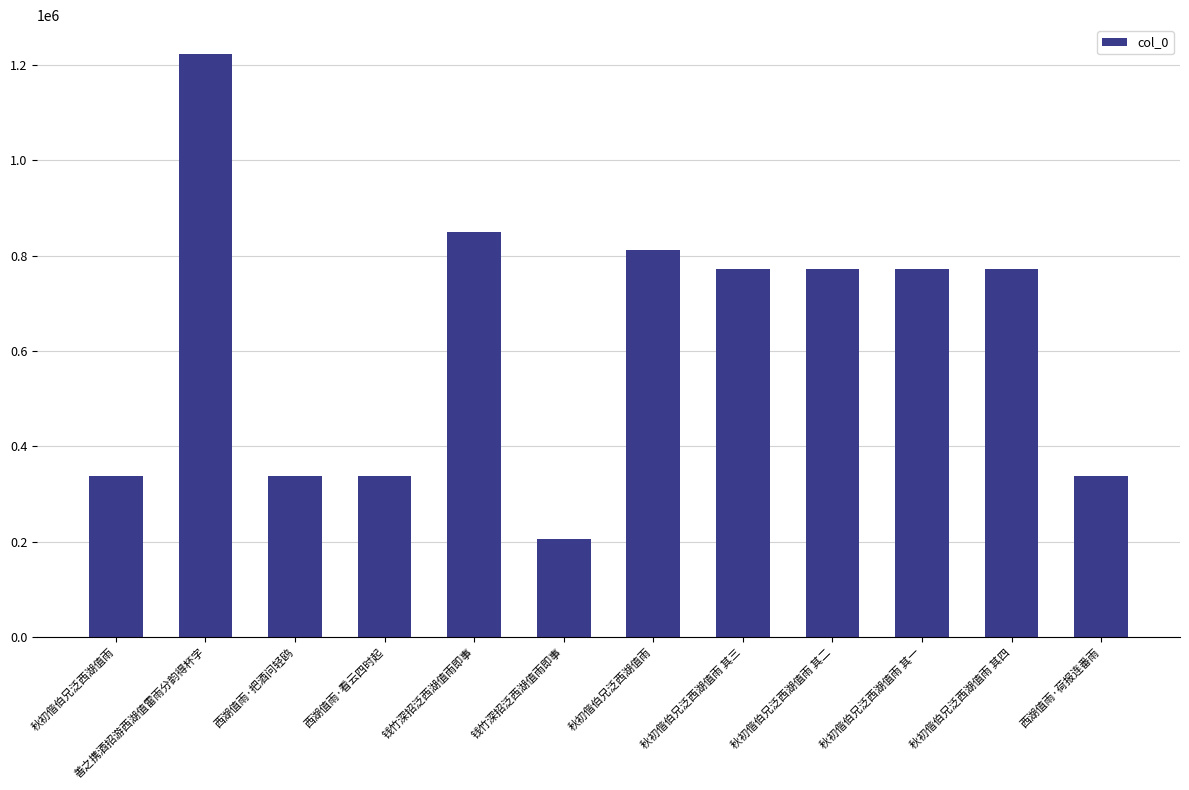

What is the greatest value displayed?

1222878